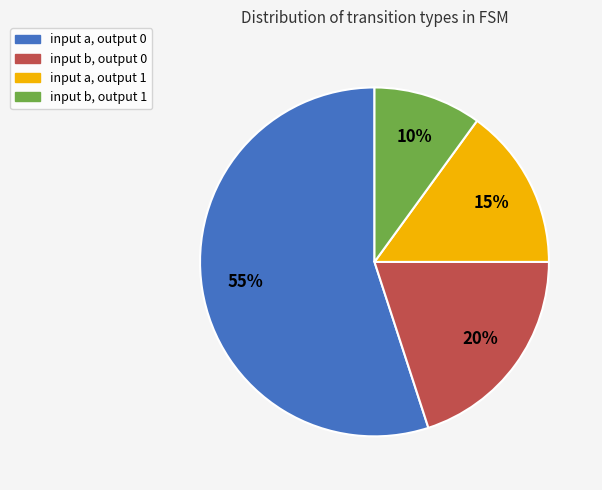

Approximately how many times larger is the value at input b, output 0 compared to input a, output 1?

1.3